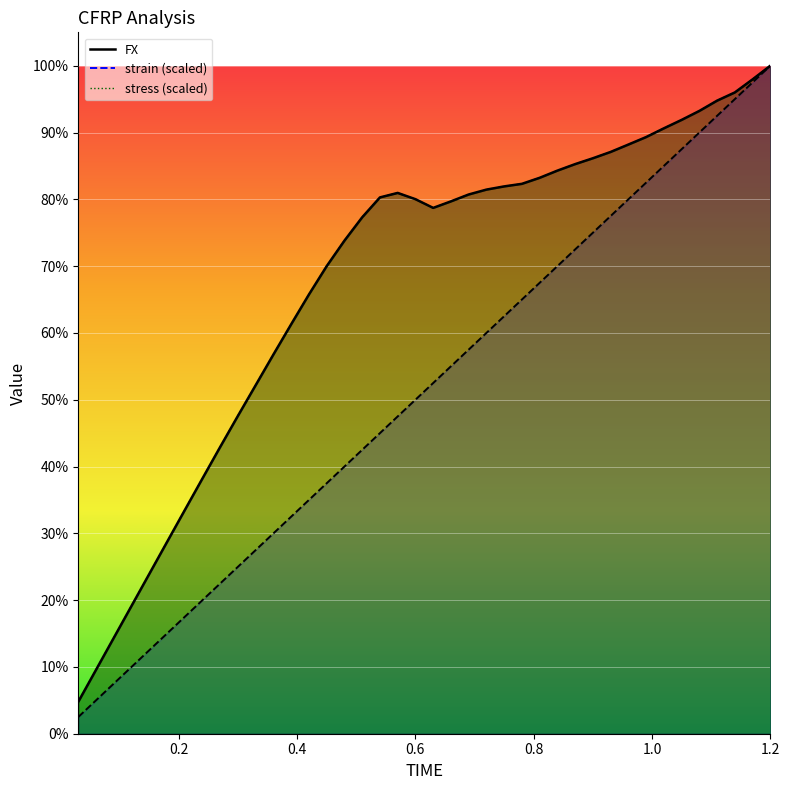

The value of FX at 1.2 is 1521.8. True or false?

False